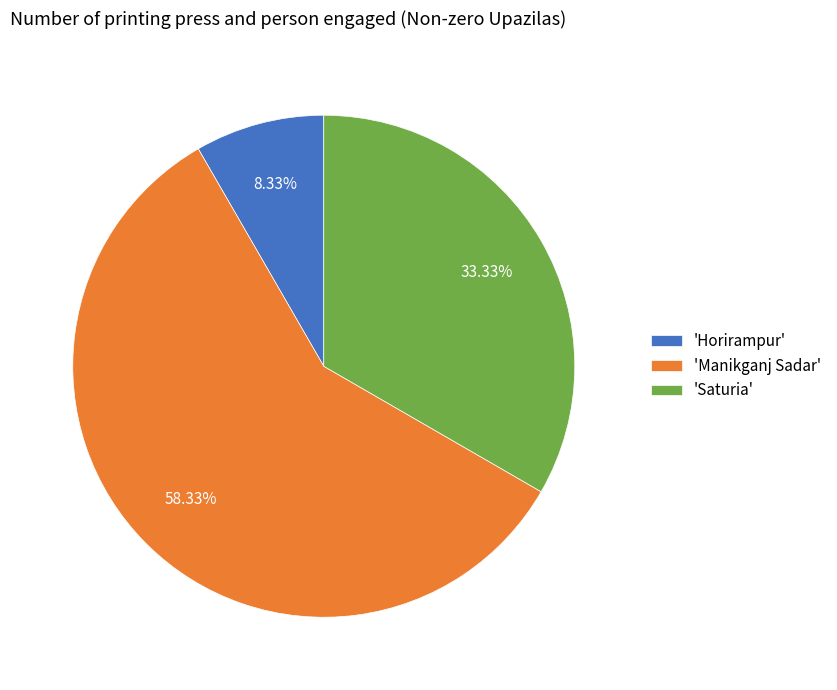

Which category has the biggest portion of the pie?

'Manikganj Sadar'